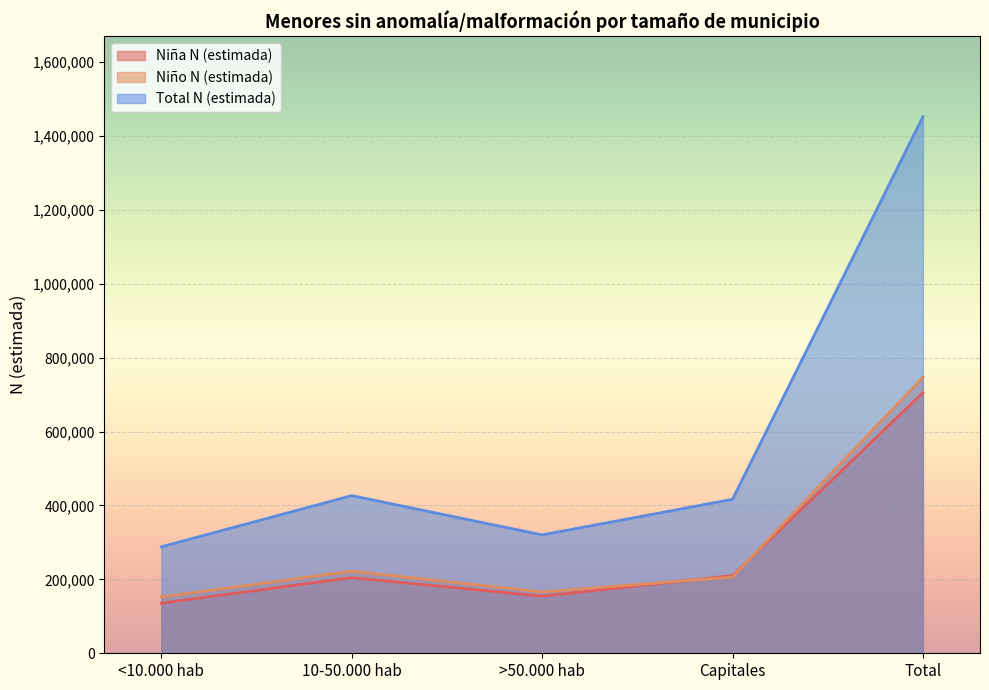

At which label is Niña N (estimada) closest to 420430?

Capitales